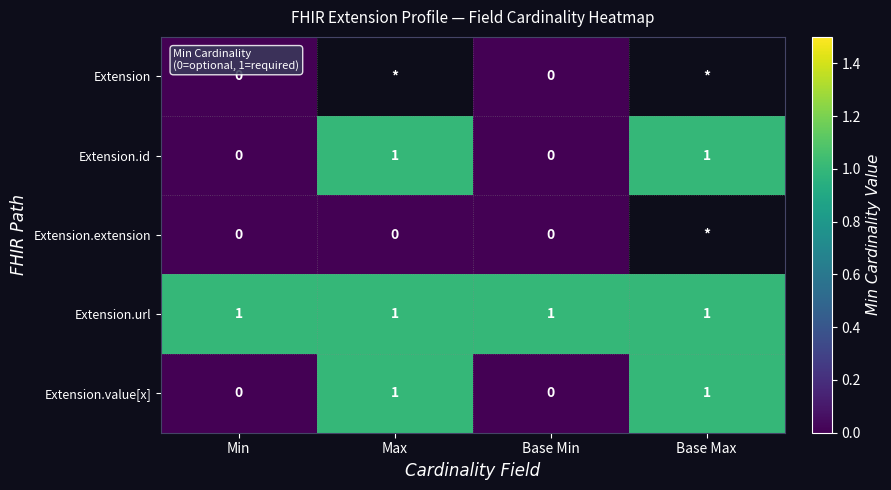

Count the Extension.value[x] values in the range 0 to 1.

4